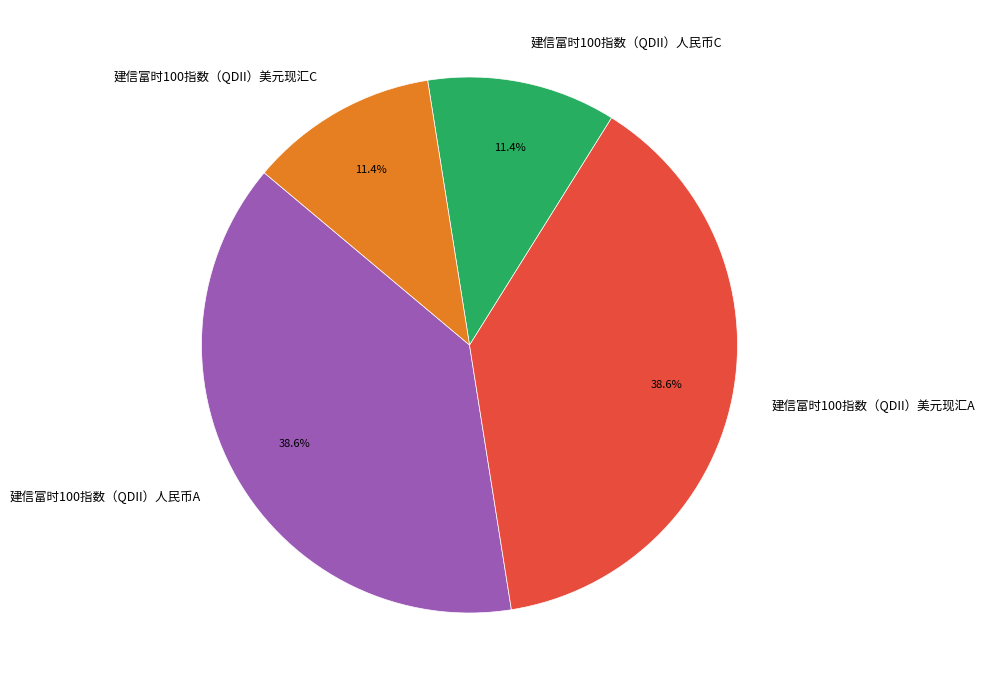

Between 建信富时100指数（QDII）人民币A and 建信富时100指数（QDII）美元现汇C, which is larger?

建信富时100指数（QDII）人民币A